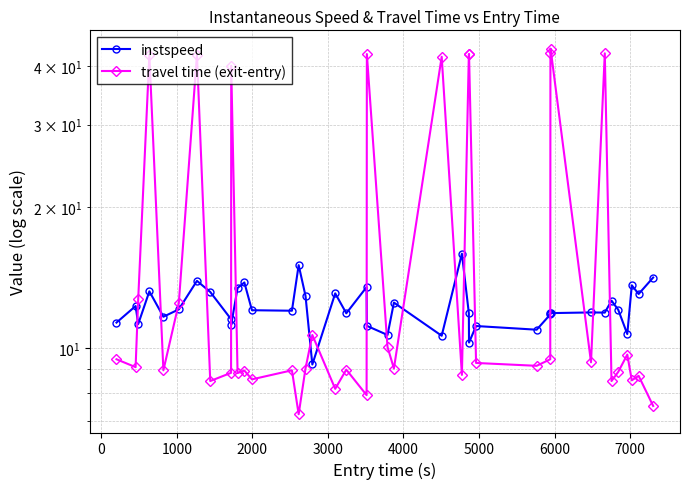

What is the value of the travel time (exit-entry) point at the 9th from the left?

8.9